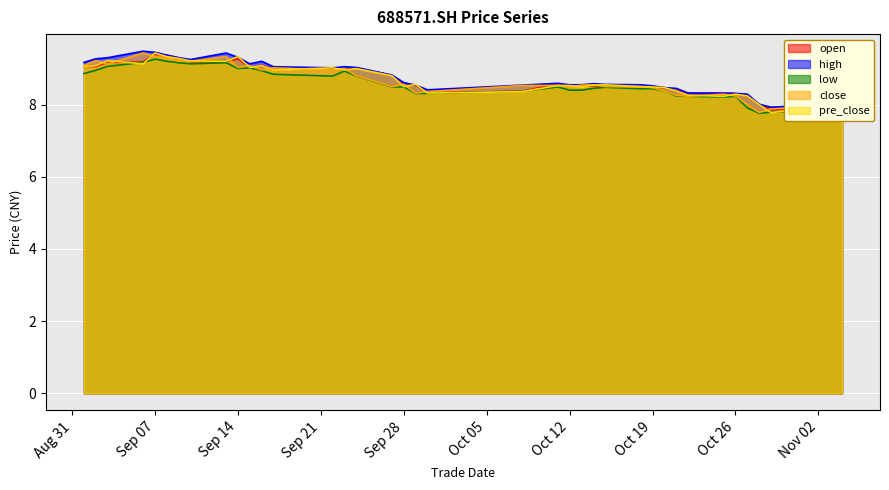

How many values in the pre_close series are below 8?

5